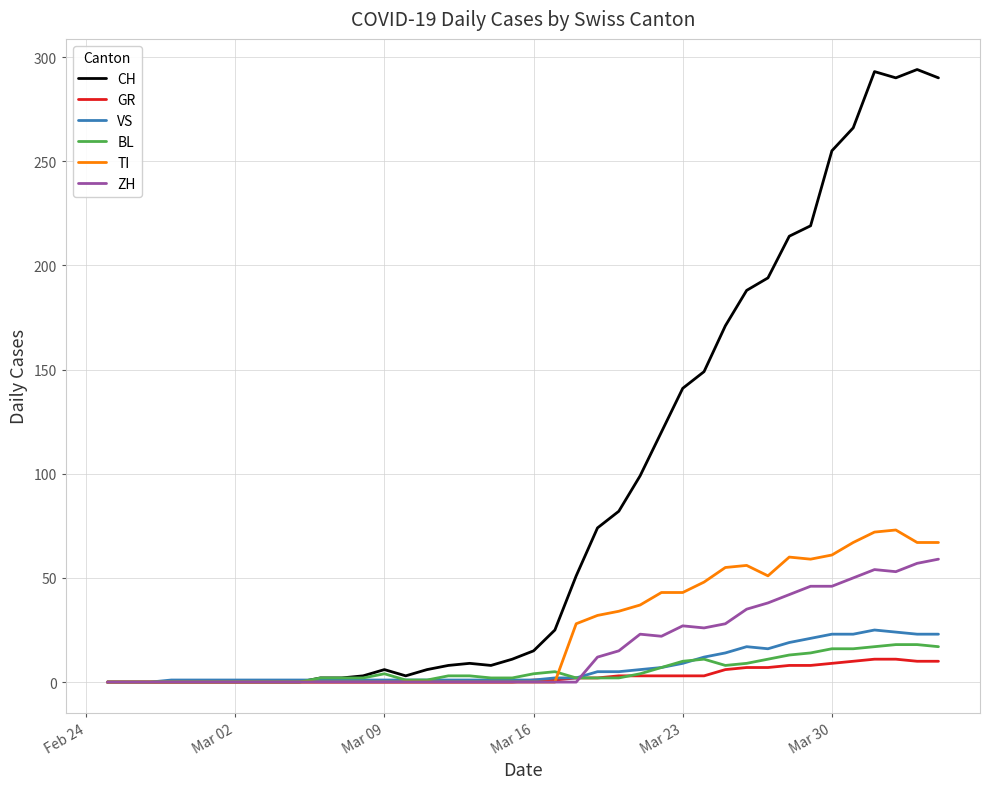

What is the highest value of the ZH series?

59